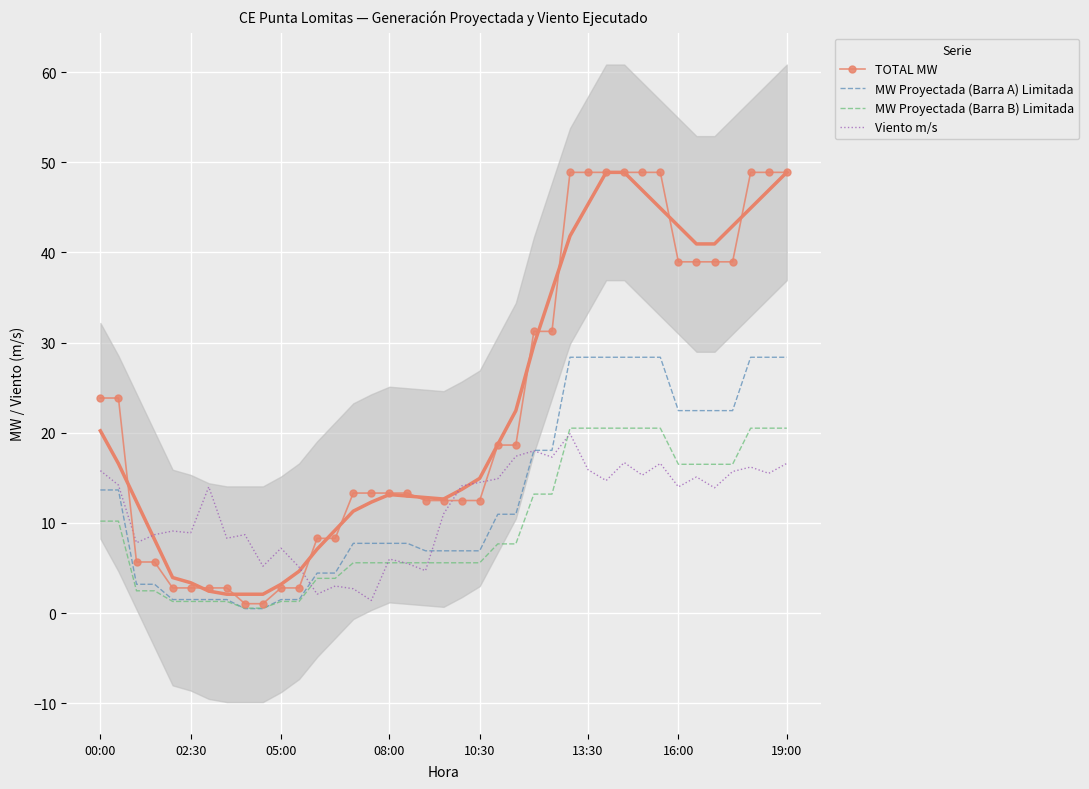

How many data points in TOTAL MW are above 13?

23